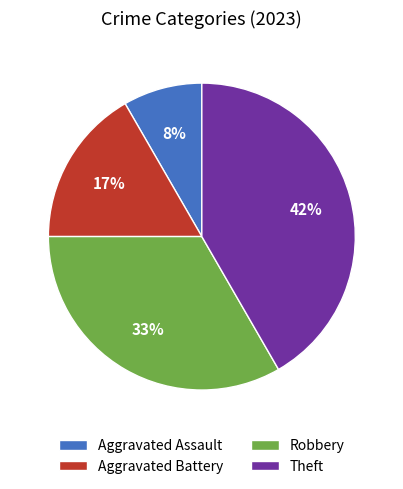

What is the smallest slice in the pie chart?

Aggravated Assault